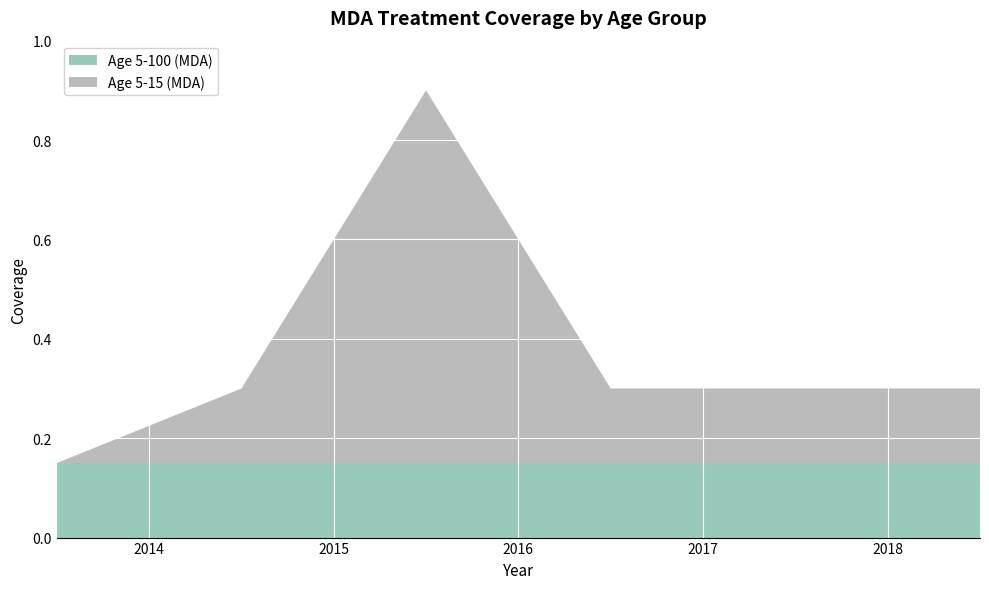

Reading right to left, transcribe all the data shown in this chart.

Age 5-100 (MDA): 0.1	0.1	0.1	0.1	0.1	0.1
Age 5-15 (MDA): 0.1	0.1	0.1	0.8	0.1	0.0